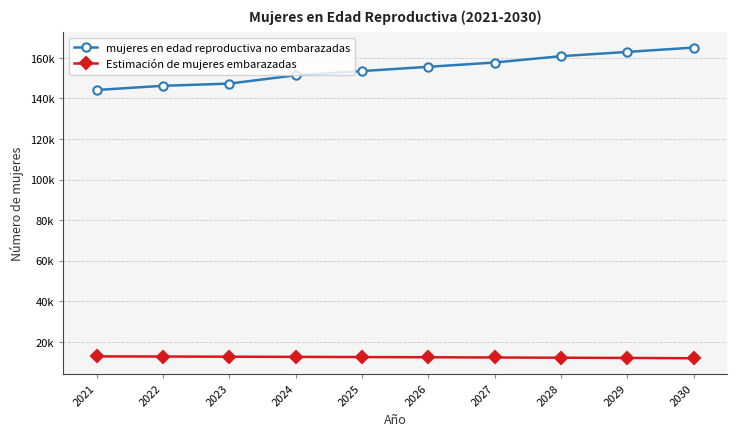

At which label does mujeres en edad reproductiva no embarazadas reach its peak?

2030